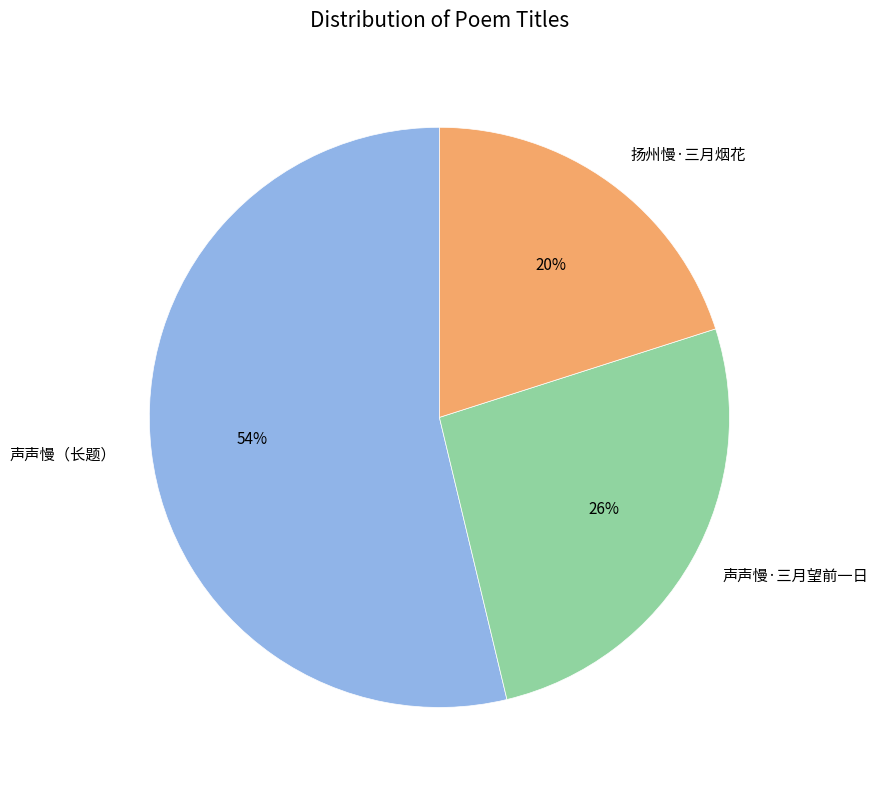

What is the ratio of the value at 声声慢（长题） to the value at 扬州慢·三月烟花?

2.7